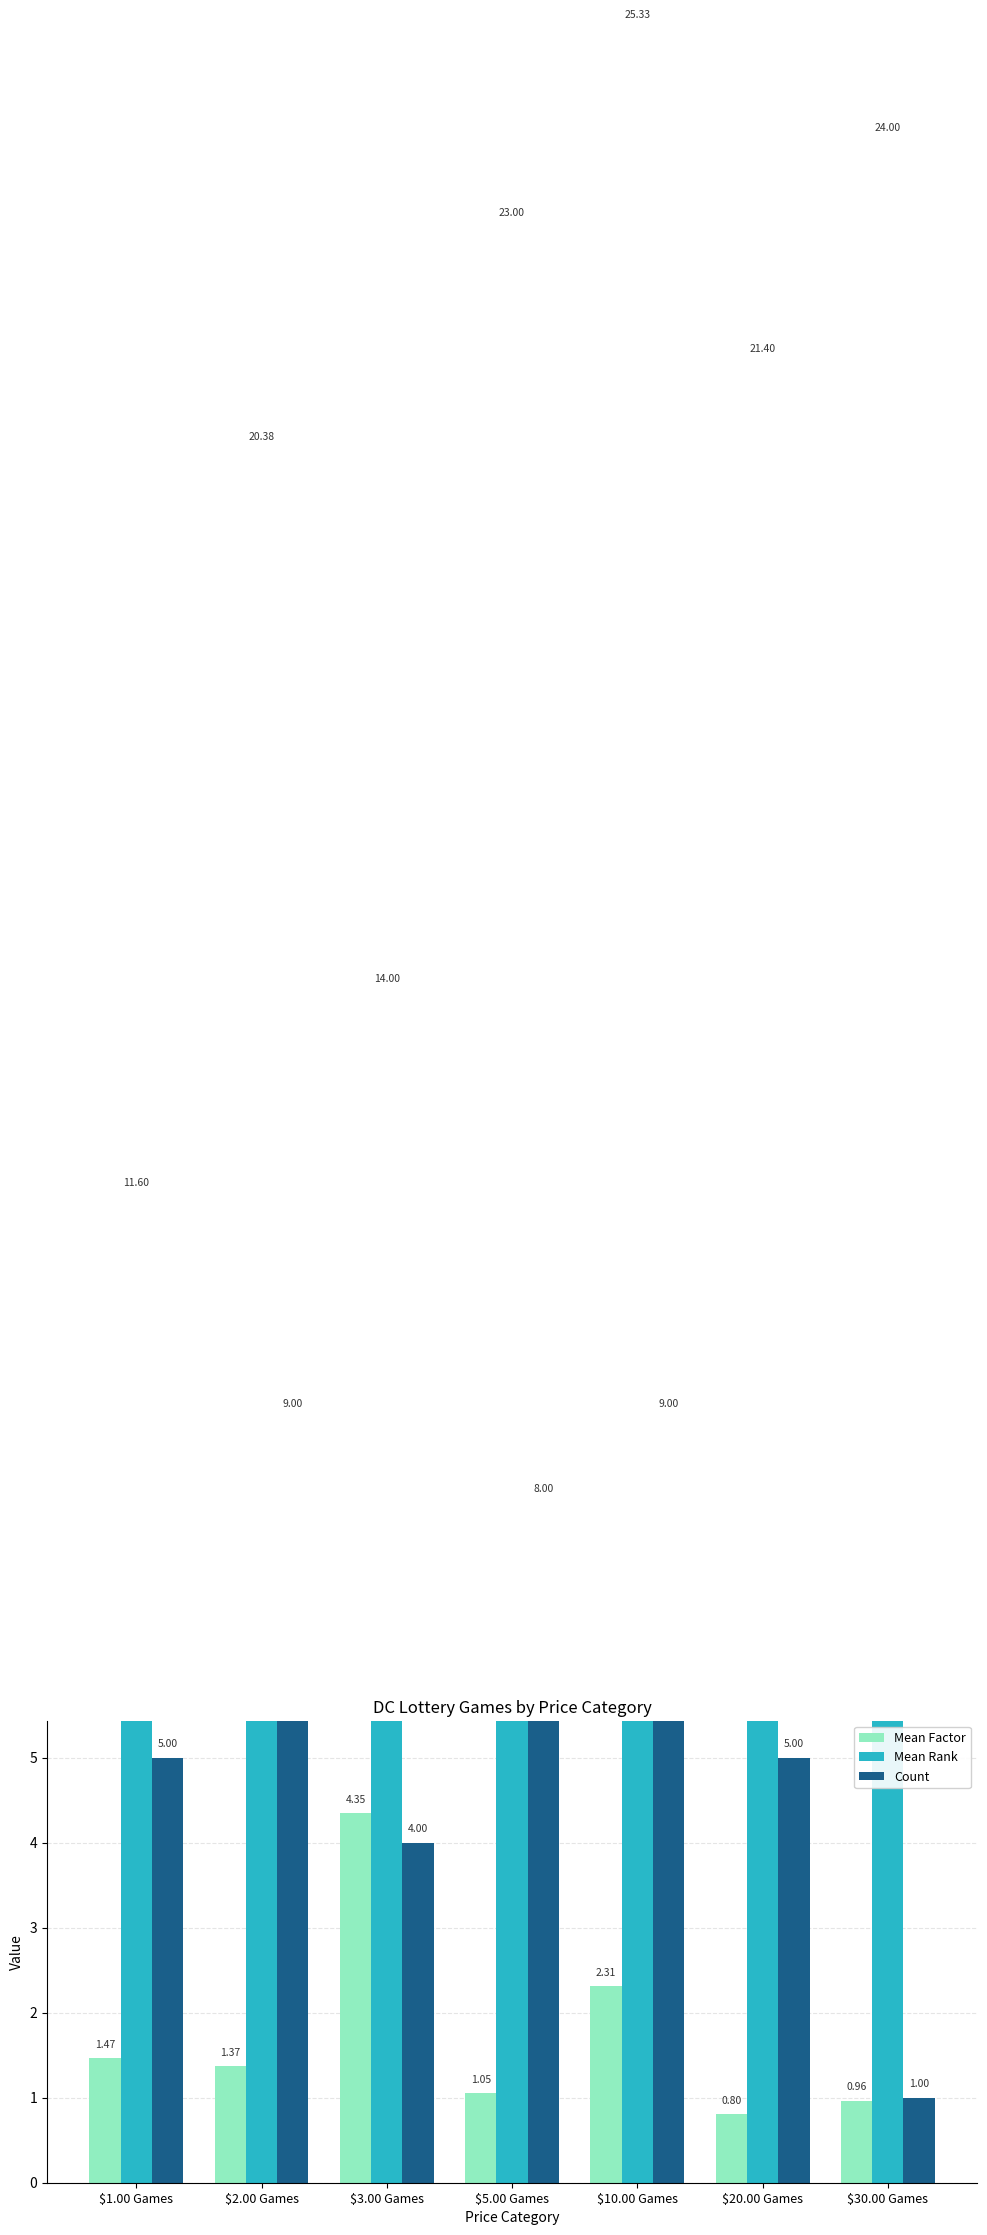

Which has a higher value, $5.00 Games or $1.00 Games?

$1.00 Games